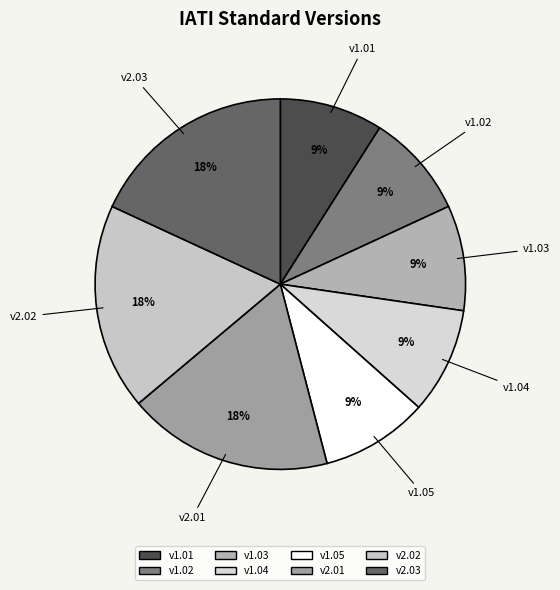

True or false: v1.04 accounts for 1% of the total.

False